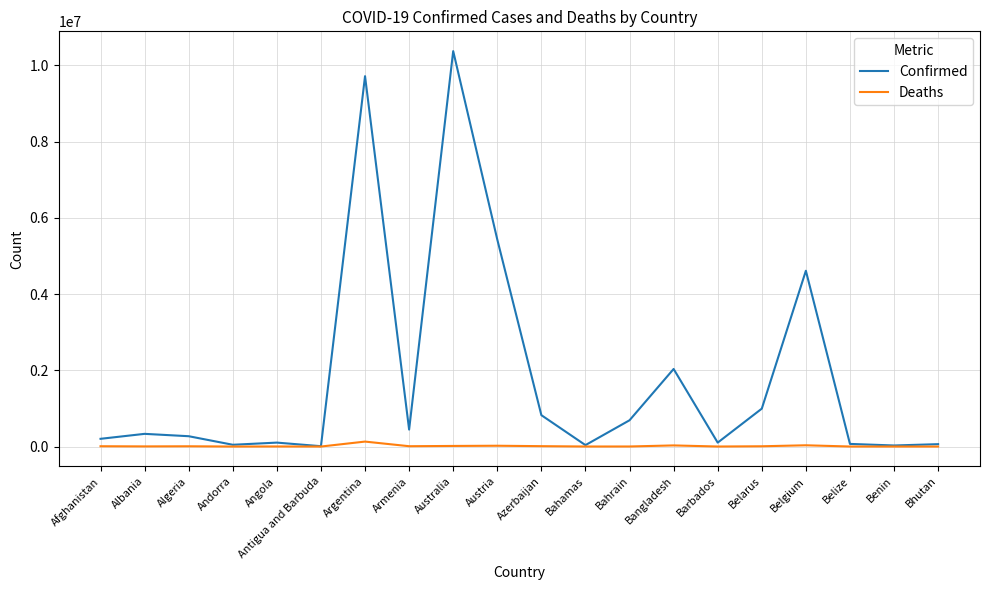

Is the value of Confirmed at Belgium greater than the value of Deaths at Belize?

Yes